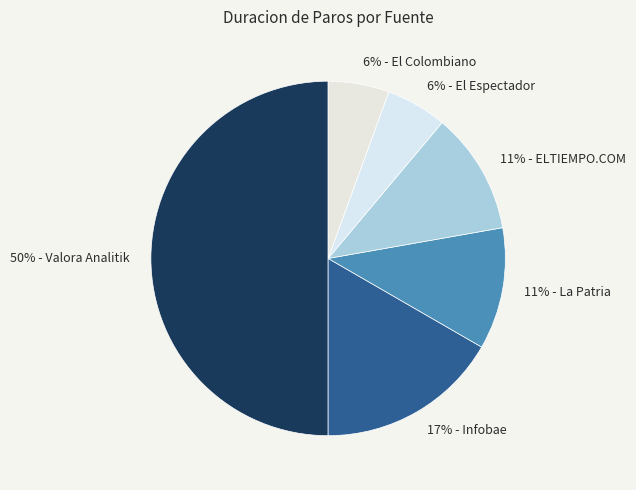

Count the number of slices in the pie.

6